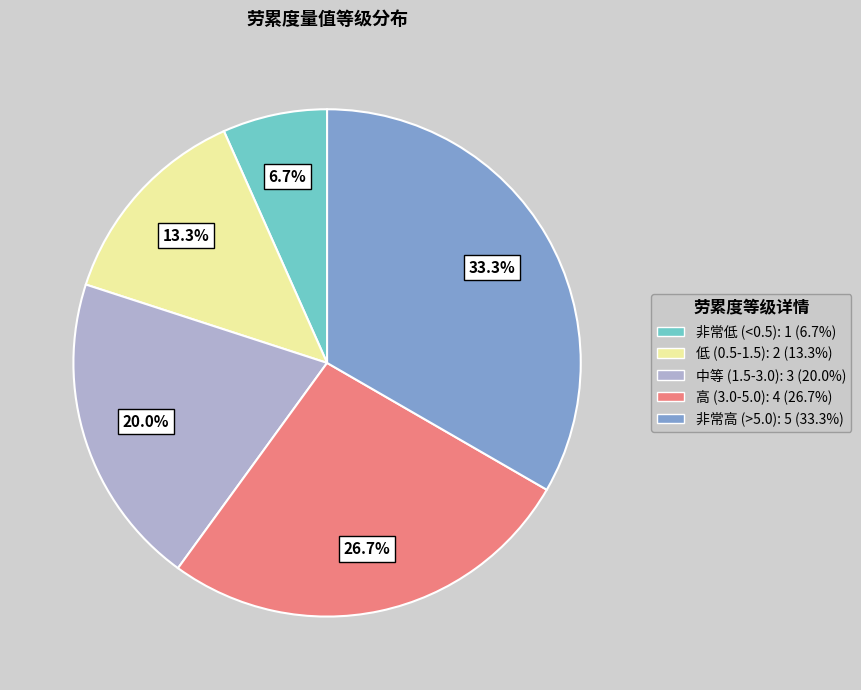

To the nearest percent, what is the average slice percentage?

20%